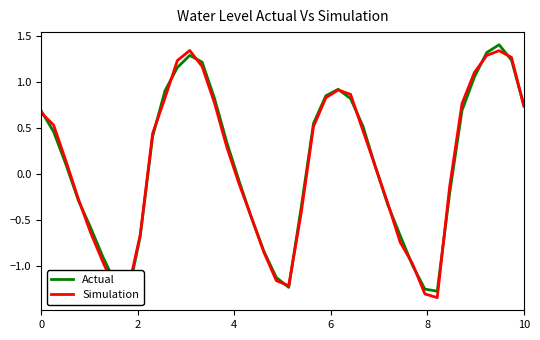

How many positive values does the Actual series have?

22